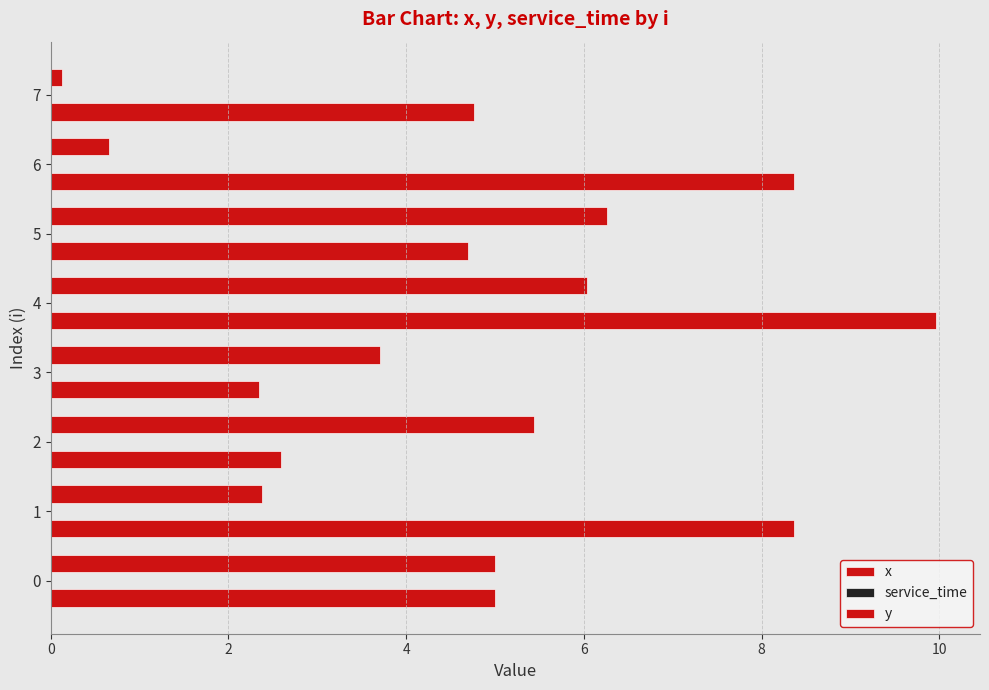

How many distinct data groups are displayed?

2